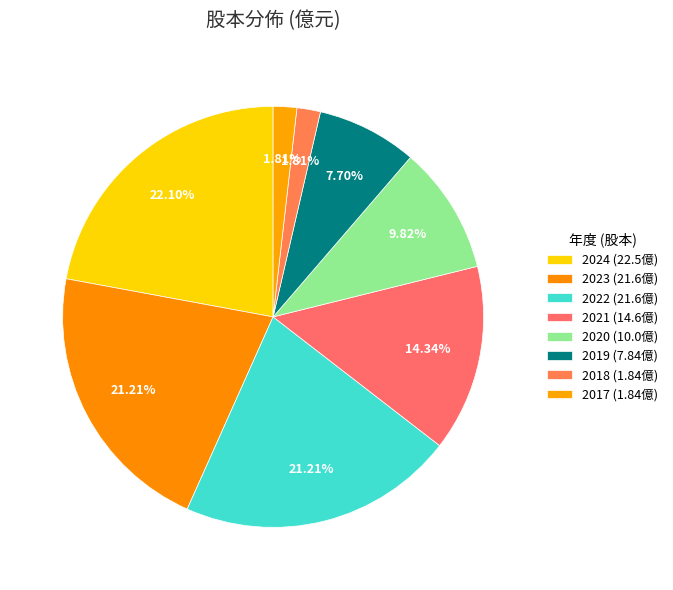

Does any single category account for the majority?

No